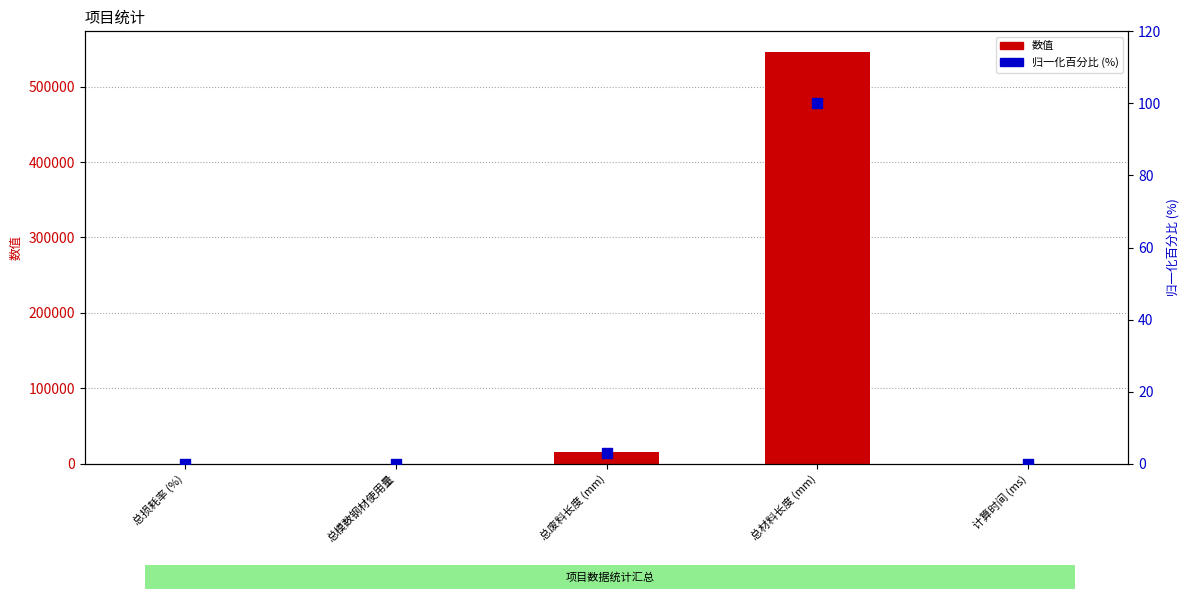

What are all the series names shown in the legend?

数值, 归一化百分比 (%)